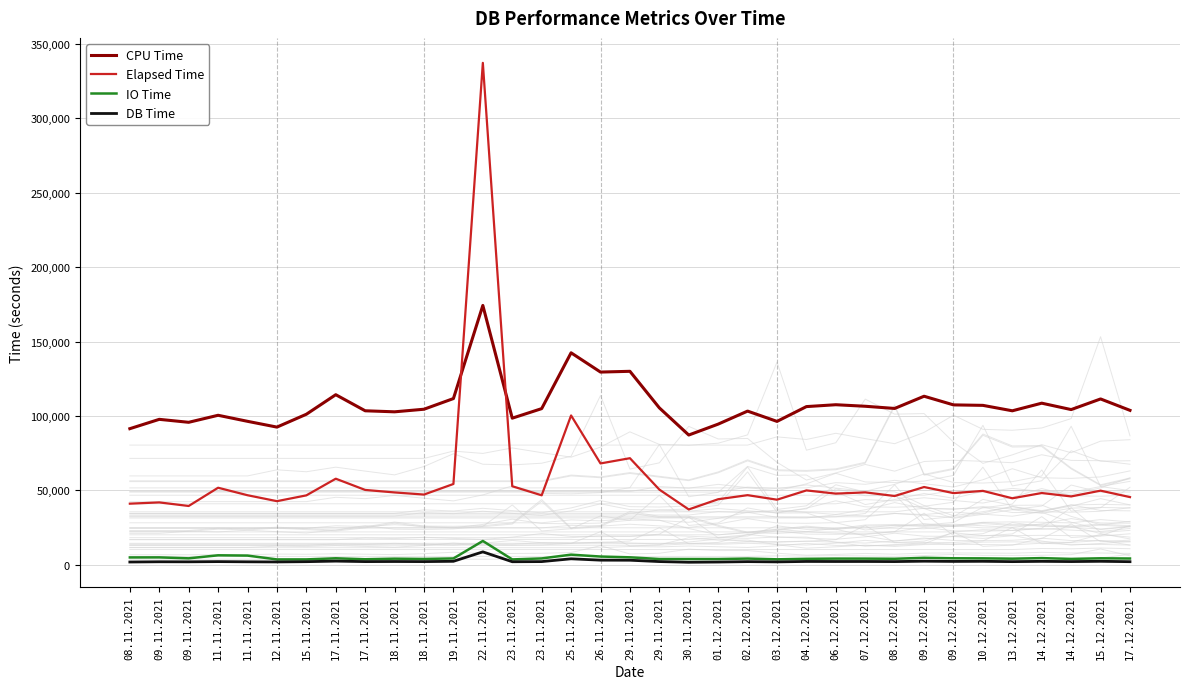

Reading left to right, list all the values displayed in this chart.

CPU Time: 08.11.2021=91428.3	09.11.2021=97708.7	09.11.2021=95715.5	11.11.2021=100437.5	11.11.2021=96376.4	12.11.2021=92489.4	15.11.2021=101124.2	17.11.2021=114266.5	17.11.2021=103459.3	18.11.2021=102761.4	18.11.2021=104503.7	19.11.2021=111670.7	22.11.2021=174259.5	23.11.2021=98494.1	23.11.2021=104907.1	25.11.2021=142430.2	26.11.2021=129477.3	29.11.2021=129991.1	29.11.2021=105425.1	30.11.2021=87161.4	01.12.2021=94491.0	02.12.2021=103243.2	03.12.2021=96325.7	04.12.2021=106272.4	06.12.2021=107527.2	07.12.2021=106495.5	08.12.2021=105025.4	09.12.2021=113237.1	09.12.2021=107419.6	10.12.2021=107098.2	13.12.2021=103450.8	14.12.2021=108571.7	14.12.2021=104268.9	15.12.2021=111410.6	17.12.2021=103750.8
Elapsed Time: 08.11.2021=41028.2	09.11.2021=41873.4	09.11.2021=39472.1	11.11.2021=51739.3	11.11.2021=46696.6	12.11.2021=42713.6	15.11.2021=46598.9	17.11.2021=57807.9	17.11.2021=50255.9	18.11.2021=48573.3	18.11.2021=47148.0	19.11.2021=54259.8	22.11.2021=337307.8	23.11.2021=52729.3	23.11.2021=46642.8	25.11.2021=100312.3	26.11.2021=68066.4	29.11.2021=71588.7	29.11.2021=50503.1	30.11.2021=37144.9	01.12.2021=44012.2	02.12.2021=46742.3	03.12.2021=43699.9	04.12.2021=49928.3	06.12.2021=47779.2	07.12.2021=48619.2	08.12.2021=46177.3	09.12.2021=52214.6	09.12.2021=48122.0	10.12.2021=49615.8	13.12.2021=44652.3	14.12.2021=48179.7	14.12.2021=45898.8	15.12.2021=49769.2	17.12.2021=45444.9
IO Time: 08.11.2021=4892.4	09.11.2021=4927.0	09.11.2021=4289.0	11.11.2021=6321.7	11.11.2021=6131.8	12.11.2021=3557.3	15.11.2021=3570.0	17.11.2021=4317.2	17.11.2021=3670.4	18.11.2021=4062.2	18.11.2021=3870.0	19.11.2021=4212.5	22.11.2021=15953.9	23.11.2021=3553.5	23.11.2021=4225.9	25.11.2021=6760.8	26.11.2021=5489.4	29.11.2021=4965.1	29.11.2021=3835.8	30.11.2021=3825.8	01.12.2021=3817.4	02.12.2021=4126.9	03.12.2021=3623.0	04.12.2021=3955.7	06.12.2021=4102.9	07.12.2021=4086.6	08.12.2021=3988.5	09.12.2021=4633.5	09.12.2021=4323.8	10.12.2021=4258.7	13.12.2021=4055.2	14.12.2021=4432.5	14.12.2021=3894.8	15.12.2021=4303.6	17.12.2021=4167.8
DB Time: 08.11.2021=1816.6	09.11.2021=1977.3	09.11.2021=1944.6	11.11.2021=2081.7	11.11.2021=1947.4	12.11.2021=1866.1	15.11.2021=2043.4	17.11.2021=2416.8	17.11.2021=2086.4	18.11.2021=2152.2	18.11.2021=2087.4	19.11.2021=2286.5	22.11.2021=8640.3	23.11.2021=1998.9	23.11.2021=2092.5	25.11.2021=3970.8	26.11.2021=3059.2	29.11.2021=3014.7	29.11.2021=2107.3	30.11.2021=1651.1	01.12.2021=1800.0	02.12.2021=2071.7	03.12.2021=1899.2	04.12.2021=2193.4	06.12.2021=2156.9	07.12.2021=2173.3	08.12.2021=2102.8	09.12.2021=2357.7	09.12.2021=2213.2	10.12.2021=2286.8	13.12.2021=2072.1	14.12.2021=2257.5	14.12.2021=2109.1	15.12.2021=2290.2	17.12.2021=2032.7